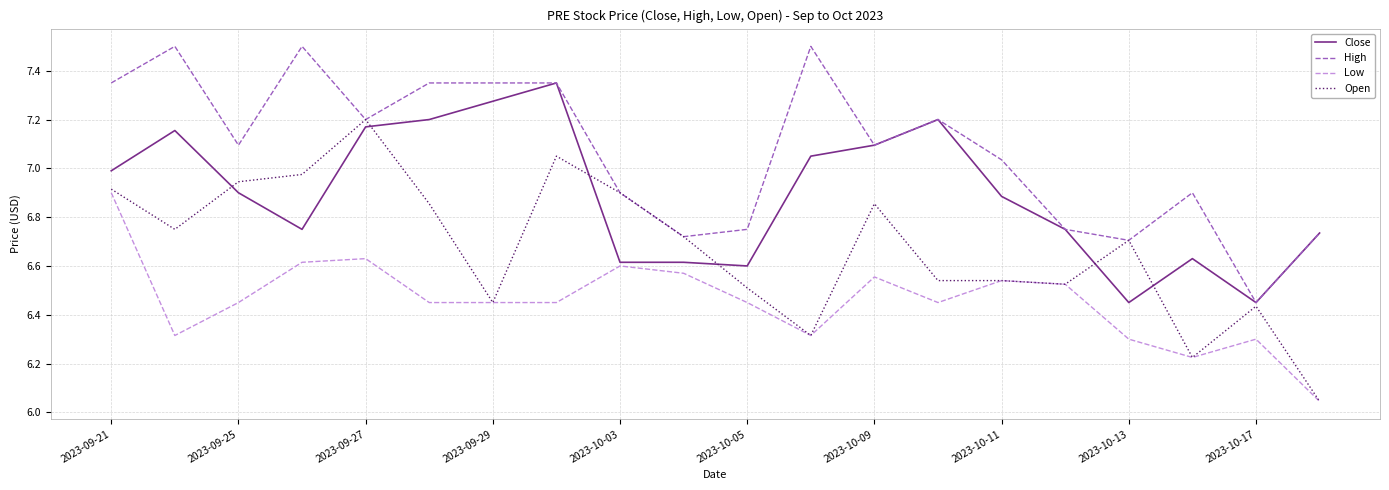

True or false: Low and High intersect in this chart.

False